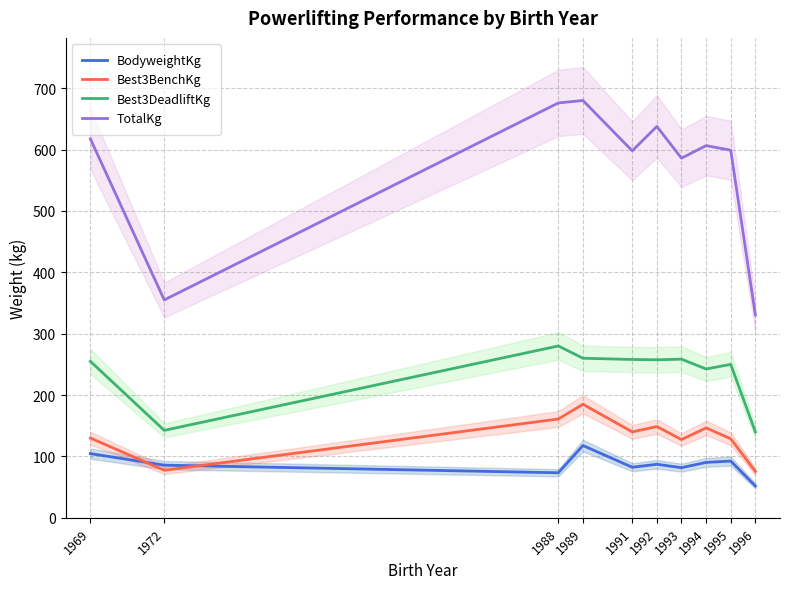

True or false: BodyweightKg has more than 2 points higher than both neighbors.

True